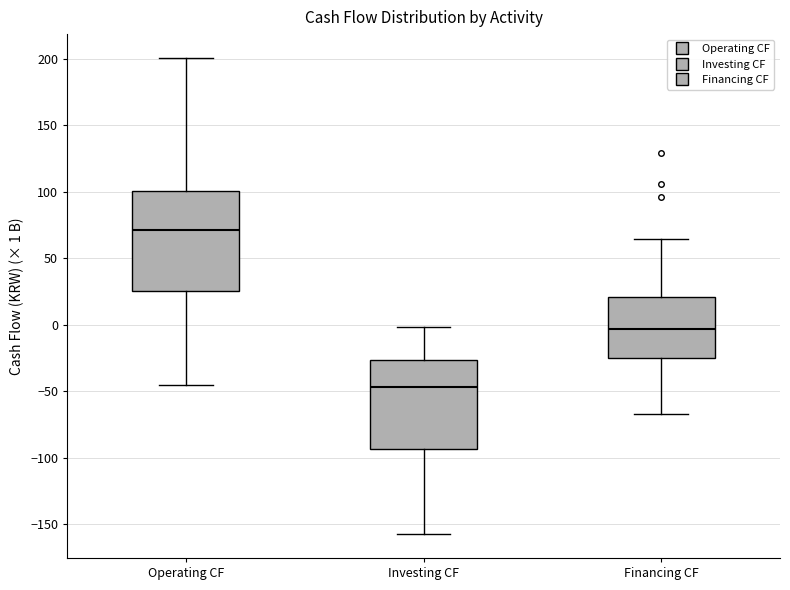

Reading left to right, read every box against the y-axis: the position of its median line, the range the box covers, and the ends of its whiskers. The values are not printed on the chart, so give them approximately, as read against the axis.

Operating CF: median 70, box 25 to 100, whiskers -45 to 200
Investing CF: median -45, box -95 to -25, whiskers -160 to 0
Financing CF: median -5, box -25 to 20, whiskers -65 to 65